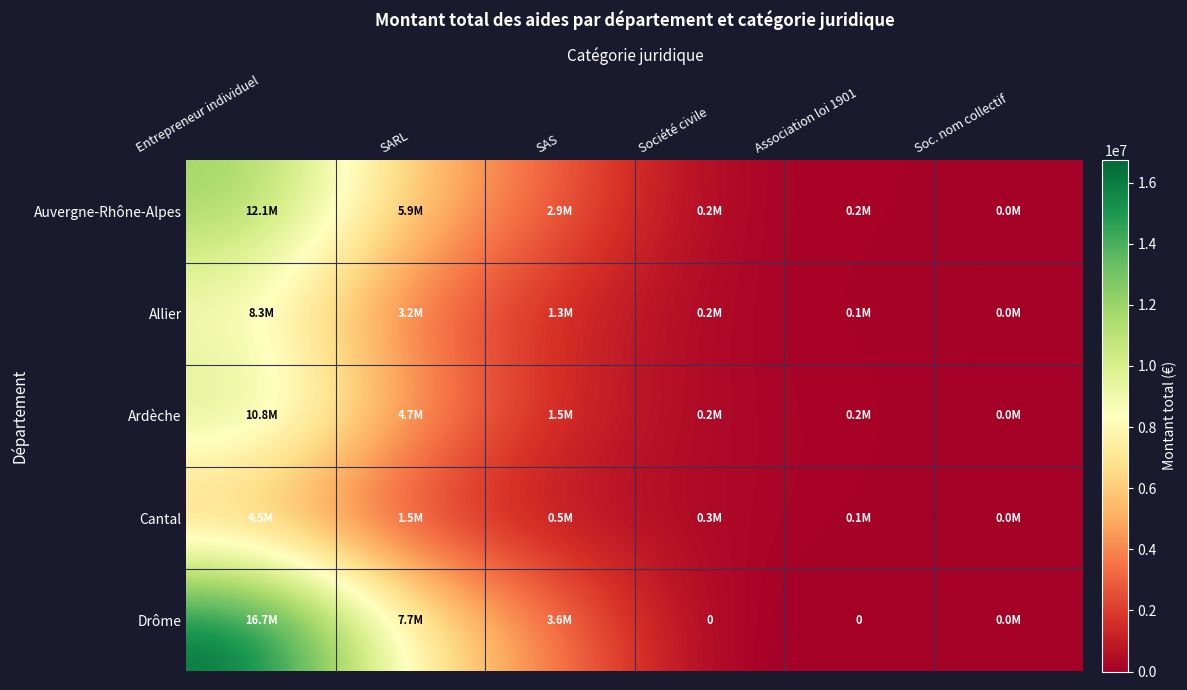

Where does the Auvergne-Rhône-Alpes series first go above 2903533?

Entrepreneur individuel